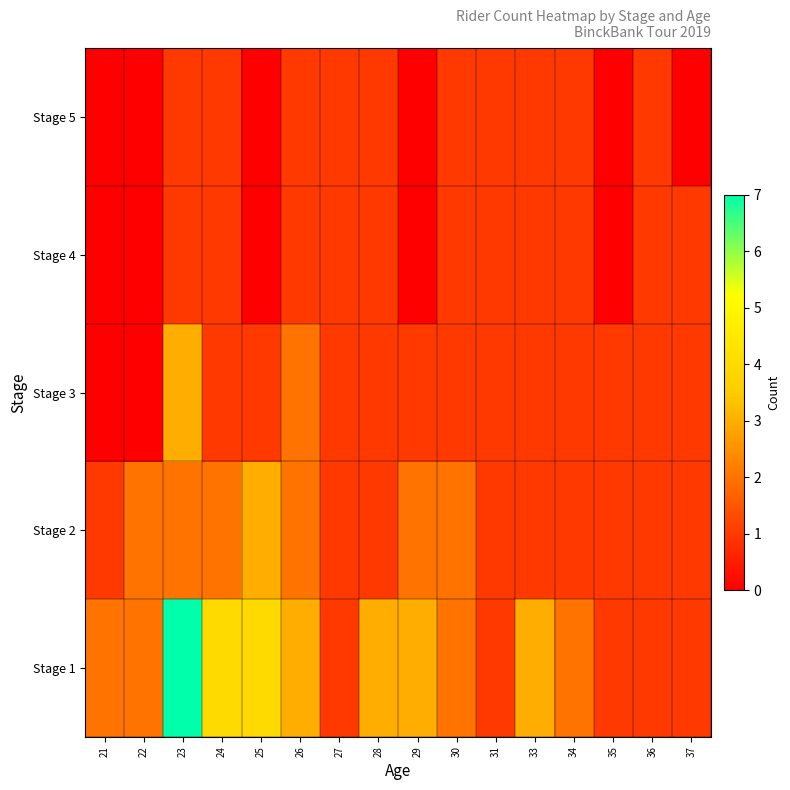

Rank the series at 33 from lowest to highest value.

row_1, row_2, row_3, row_4, row_0